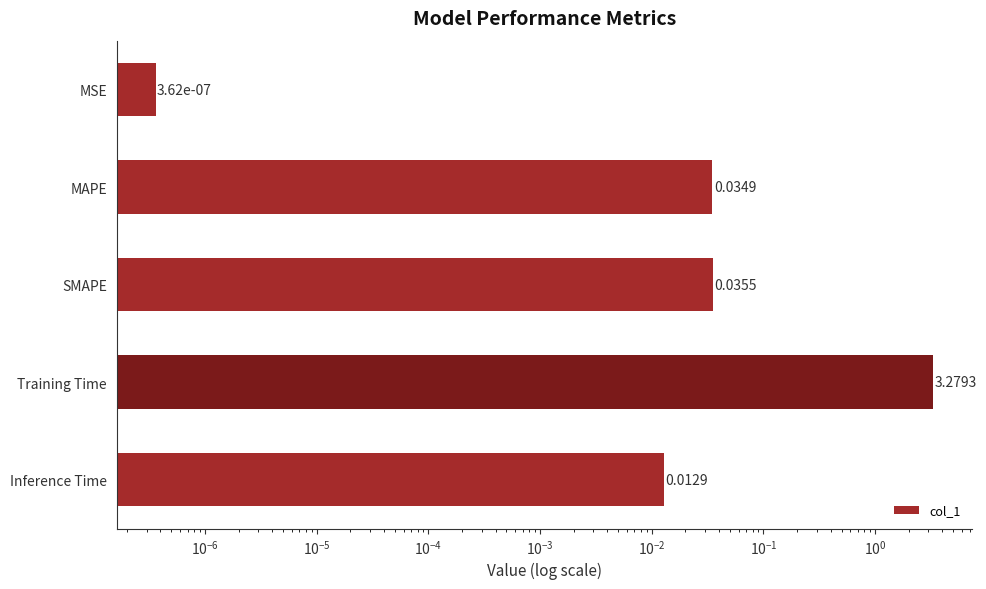

What is the change in value from MAPE to Training Time?

+3.2